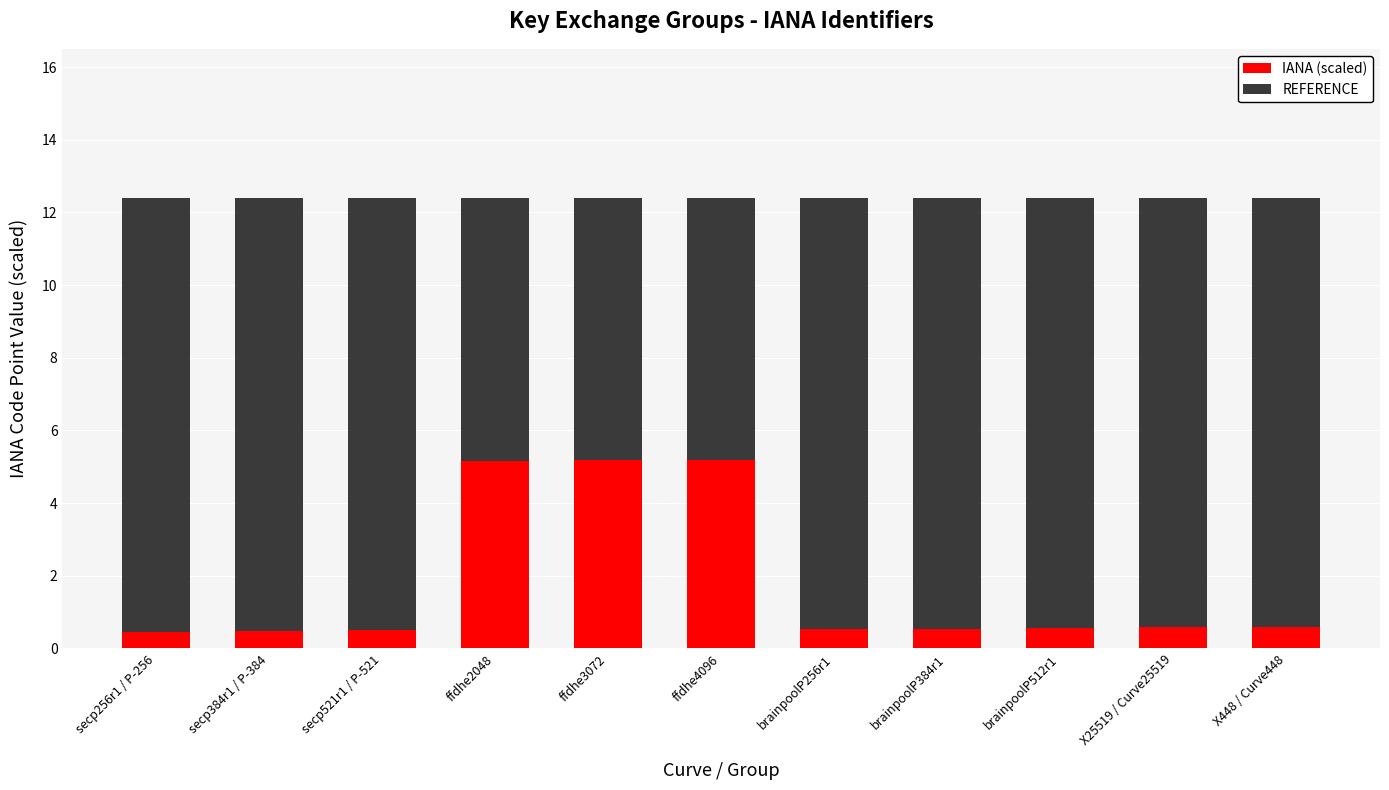

What is the total value across all series at secp384r1 / P-384?

12.4